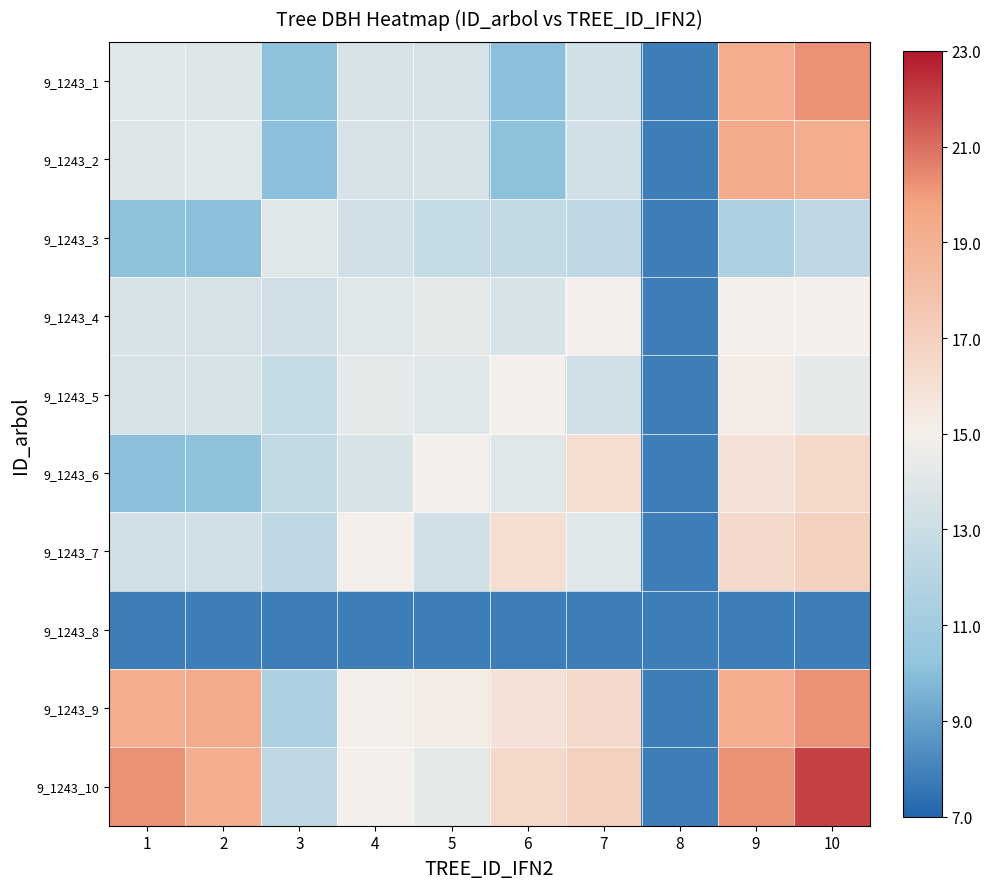

At which category does the chart reach its peak across all series?

10